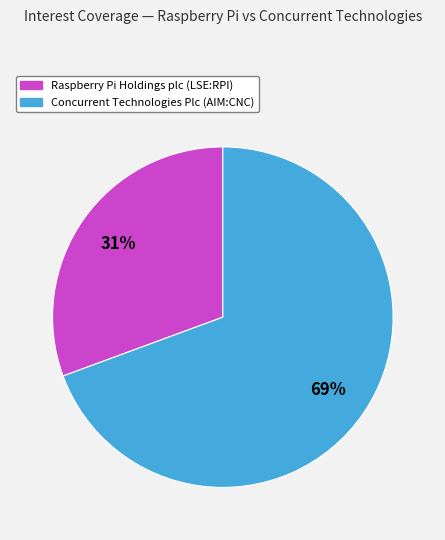

To the nearest percent, what is the average slice percentage?

50%